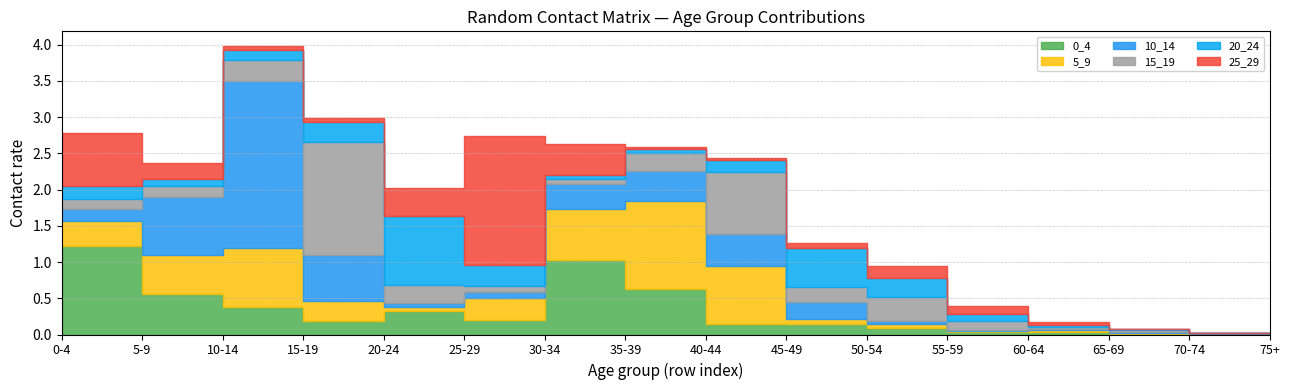

What is the highest value of the 20_24 series?

0.9